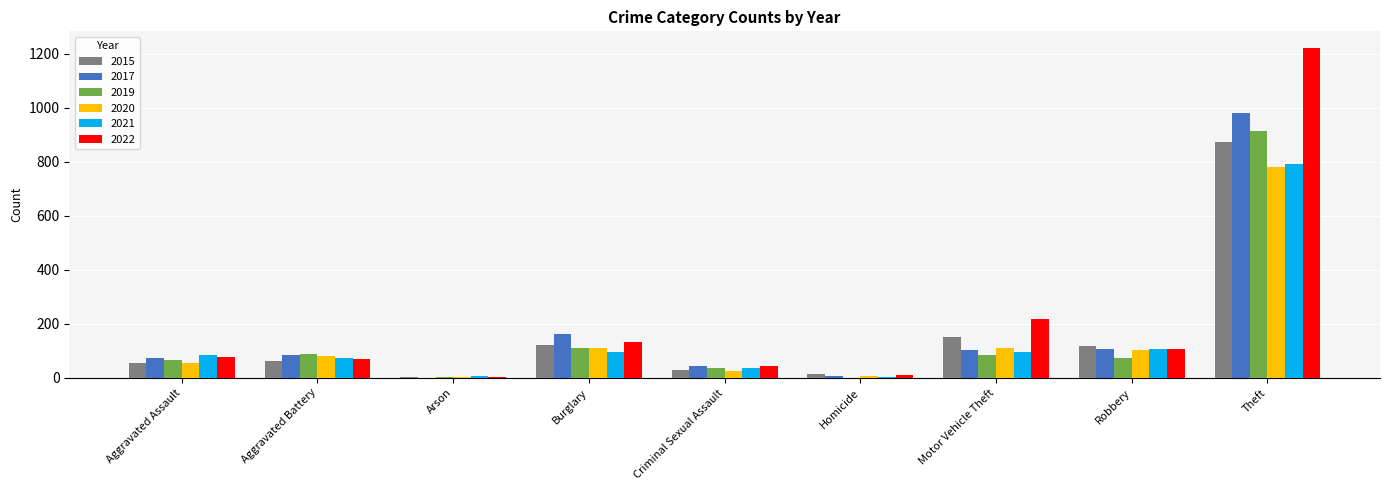

What is the approximate value of 2017 at Robbery, to the nearest 50?

100